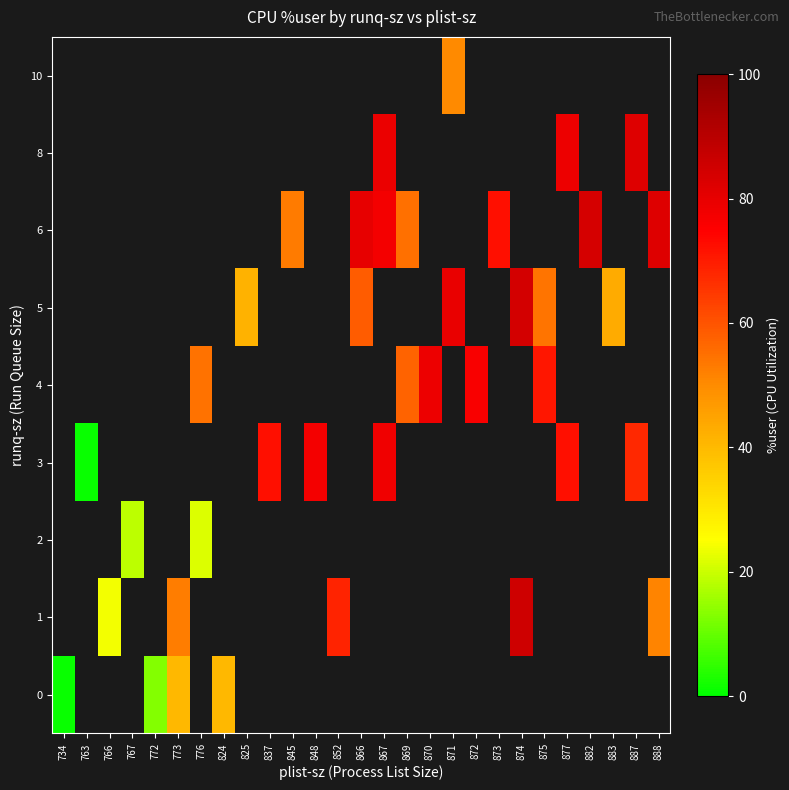

At how many categories does at least one series exceed 51?

19